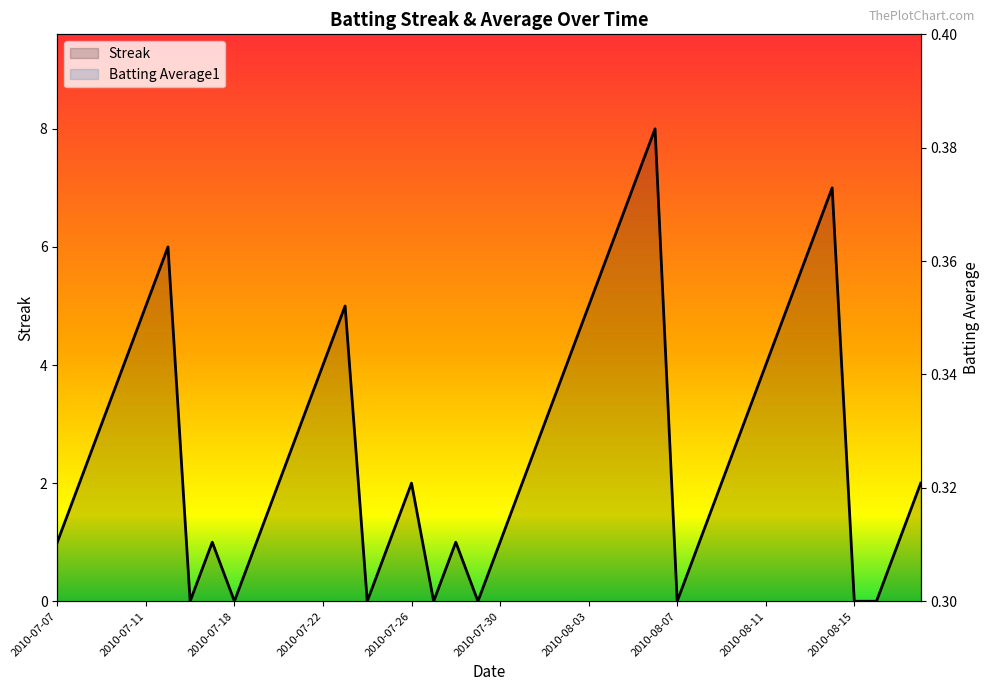

What is the value of the Streak point at the 8th from the left?

1.0